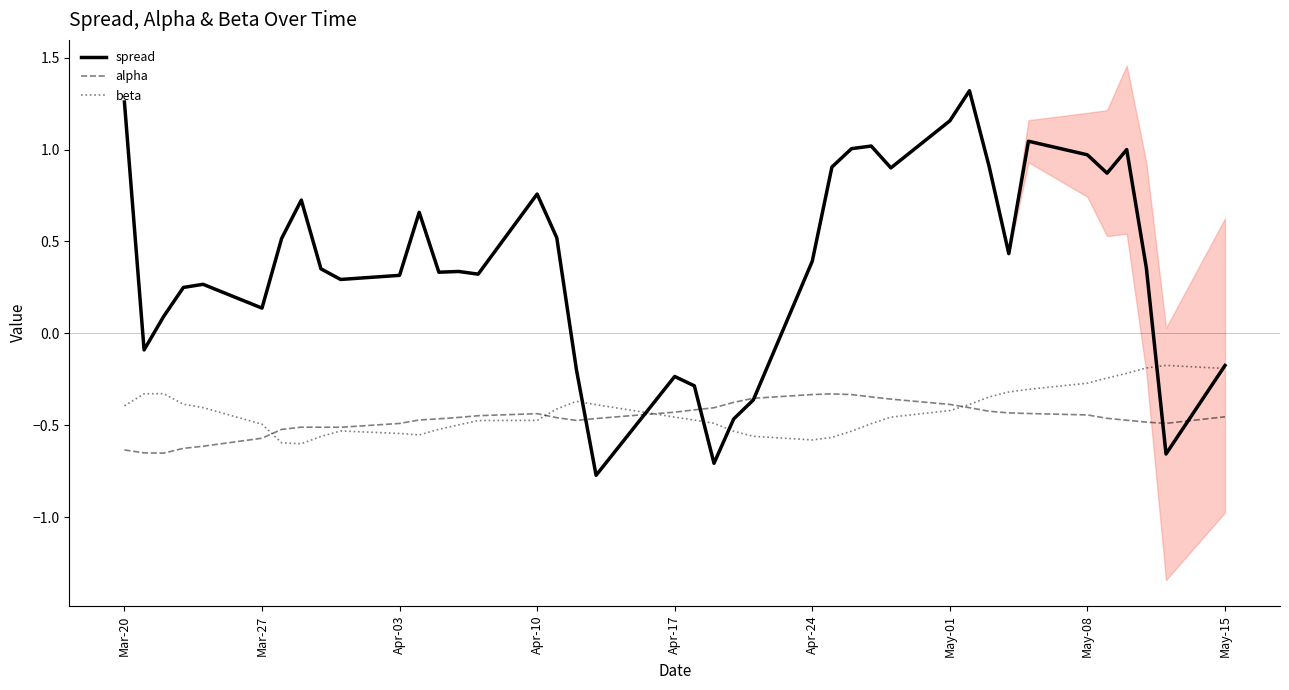

What is the sum of all alpha values?

-18.6